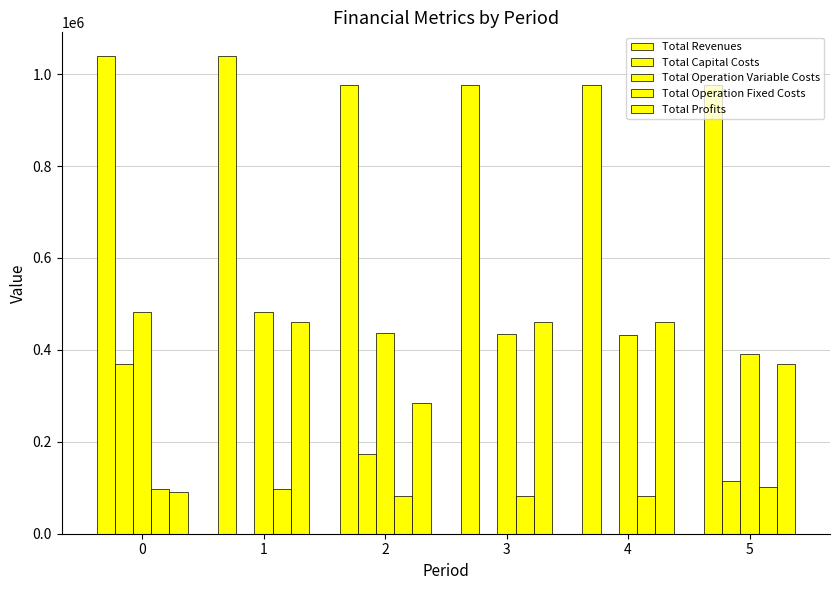

Are the bars grouped side by side (vs. stacked)?

Yes